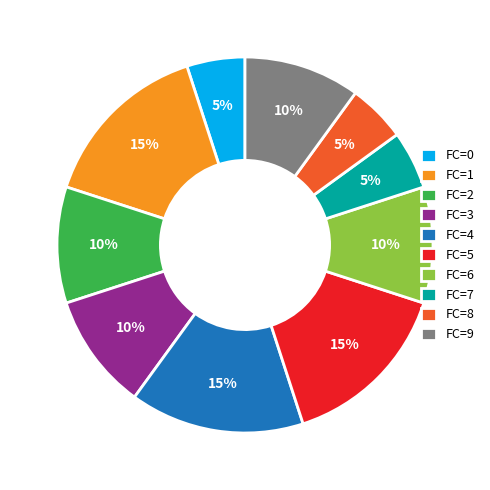

Which has a higher value, FC=1 or FC=3?

FC=1